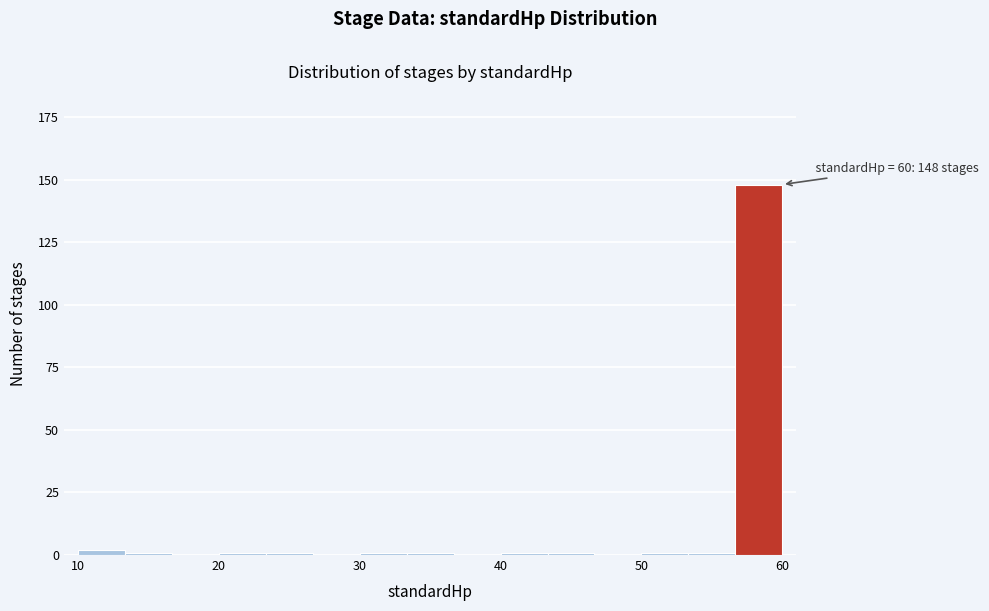

Around what value on the x-axis is the tallest bar? Give the approximate position of its centre, as read against the axis.

58